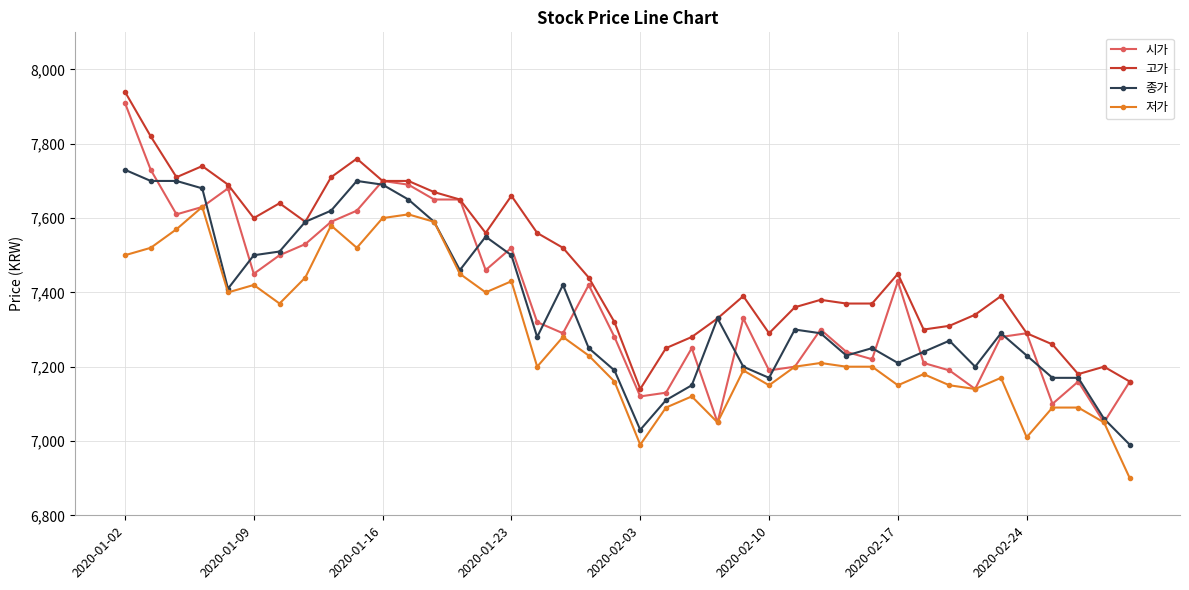

How many data points in 시가 are less than 7320?

20